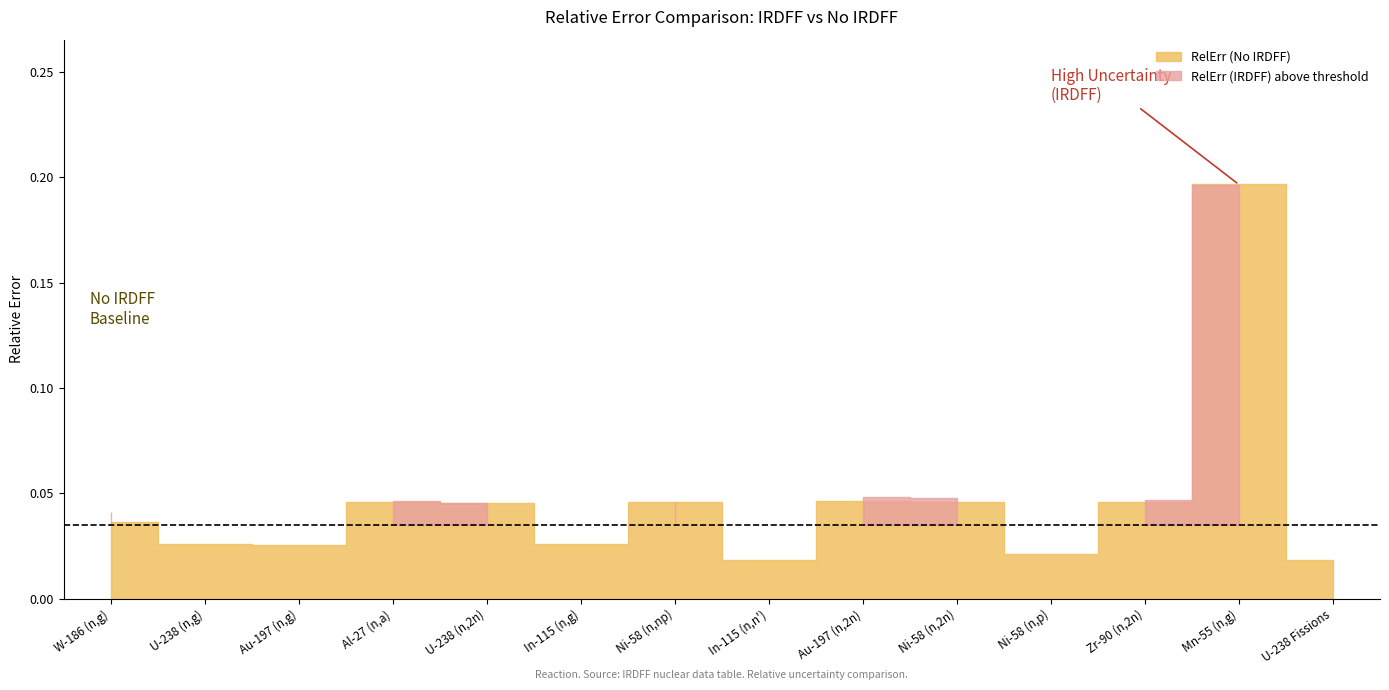

The RelErr (IRDFF) series shows 0.0 at U-238 (n,g). True or false?

True